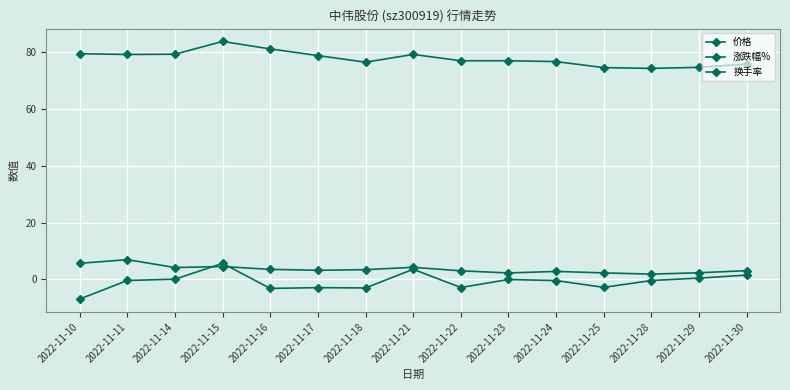

List the series in order of their peak value, highest first.

价格, 换手率, 涨跌幅%